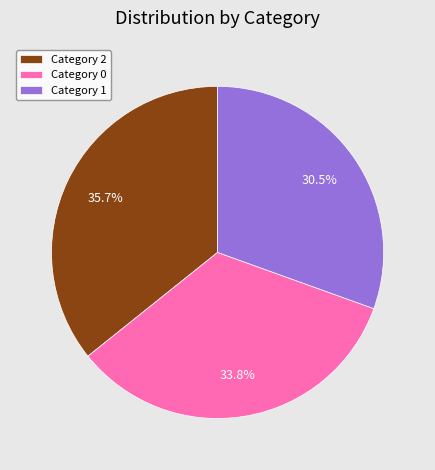

How many segments does this pie chart have?

3